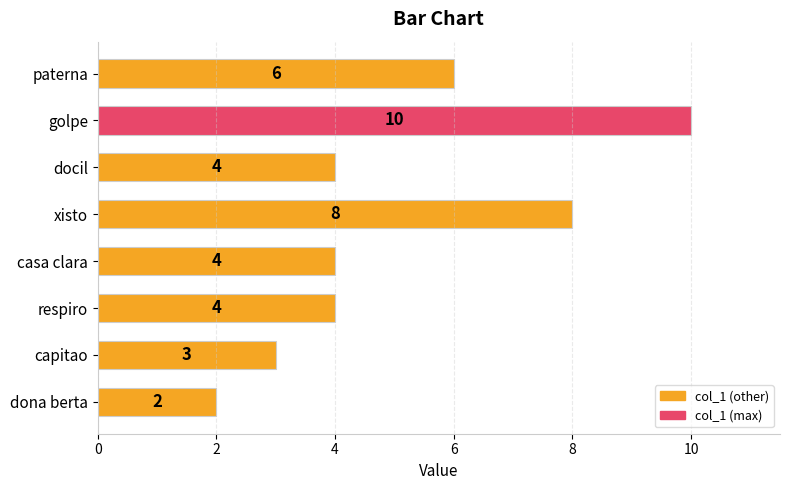

What is the average value?

5